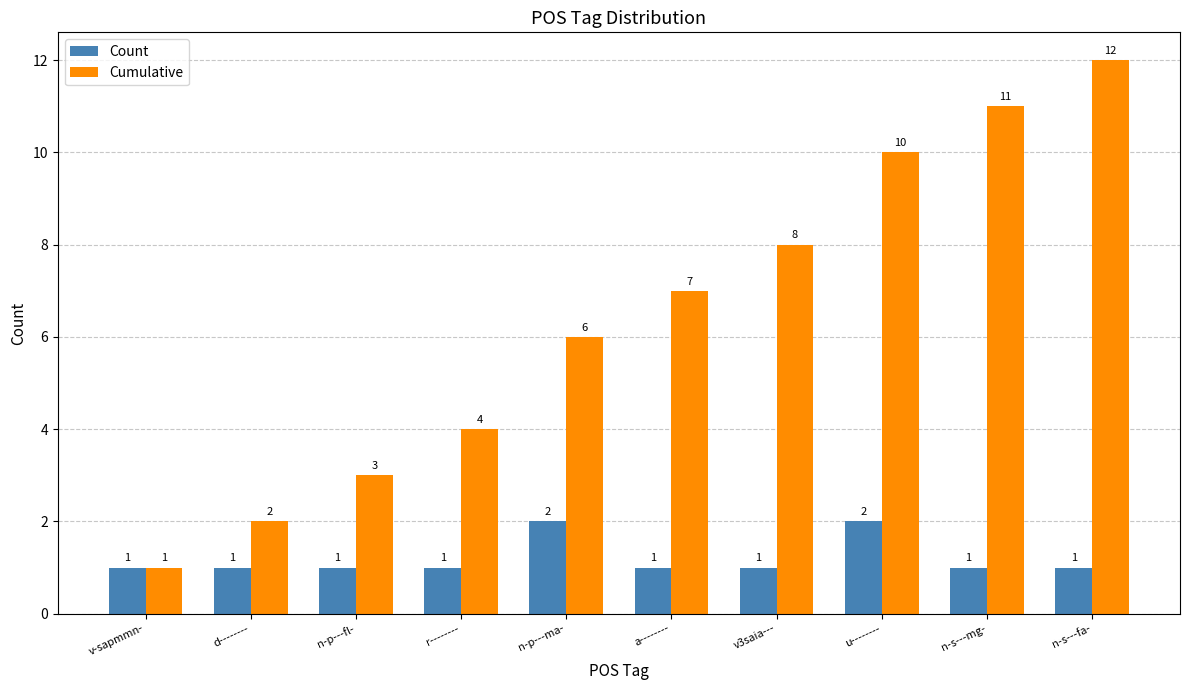

What is the difference between the highest and lowest values at a--------?

6